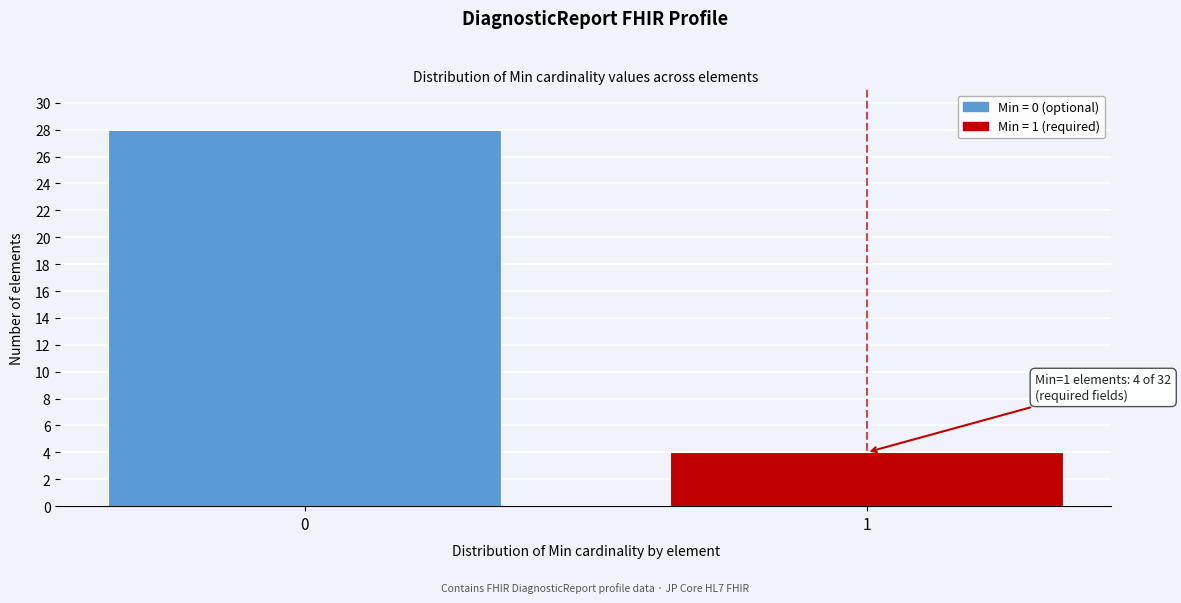

Reading right to left, extract all data points from this chart.

4	28